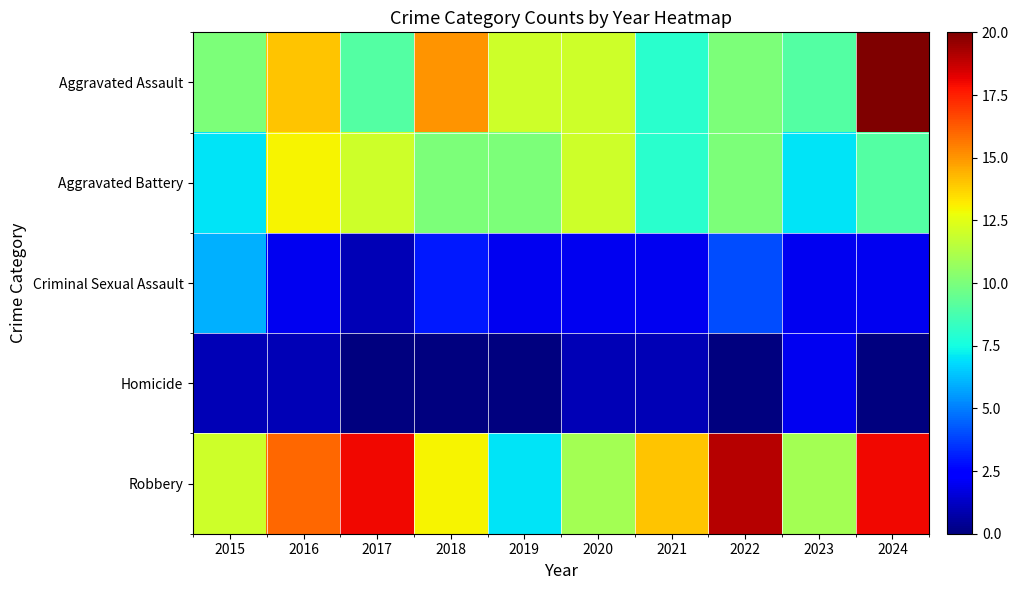

At 2024, list the series in order from largest to smallest.

Aggravated Assault, Robbery, Aggravated Battery, Criminal Sexual Assault, Homicide